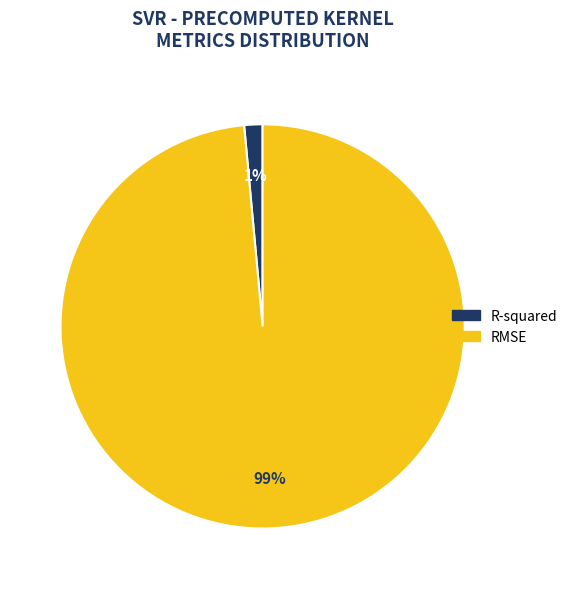

To the nearest percent, what percentage of the pie is R-squared?

1%